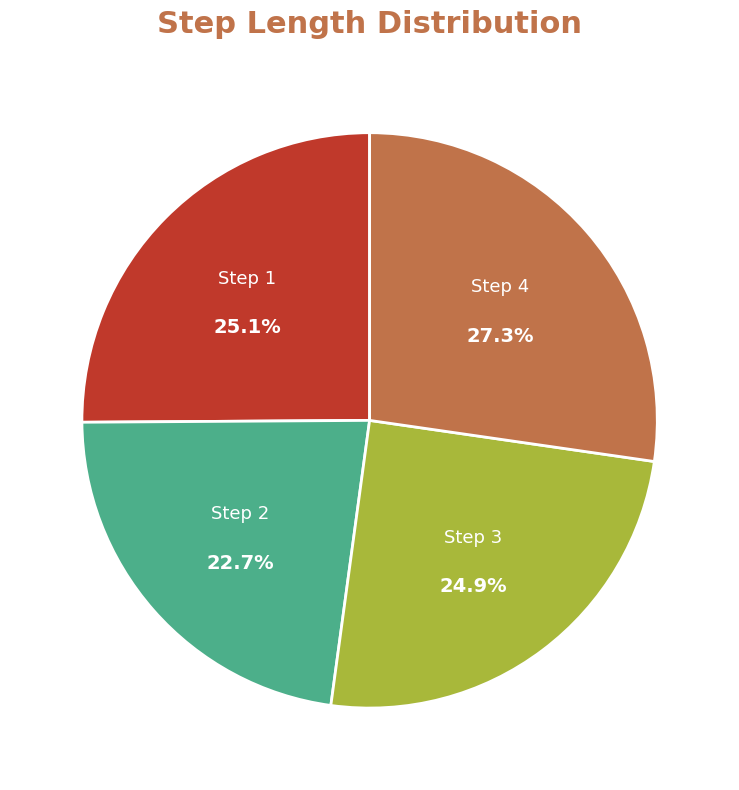

What is the smallest slice in the pie chart?

Step 2